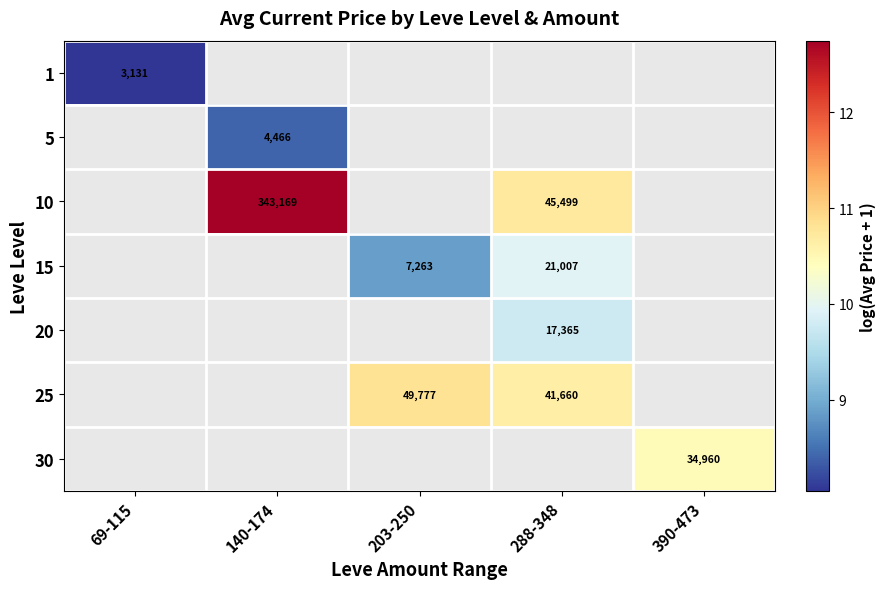

List the labels in order of 1 value, largest first.

69-115, 140-174, 203-250, 288-348, 390-473